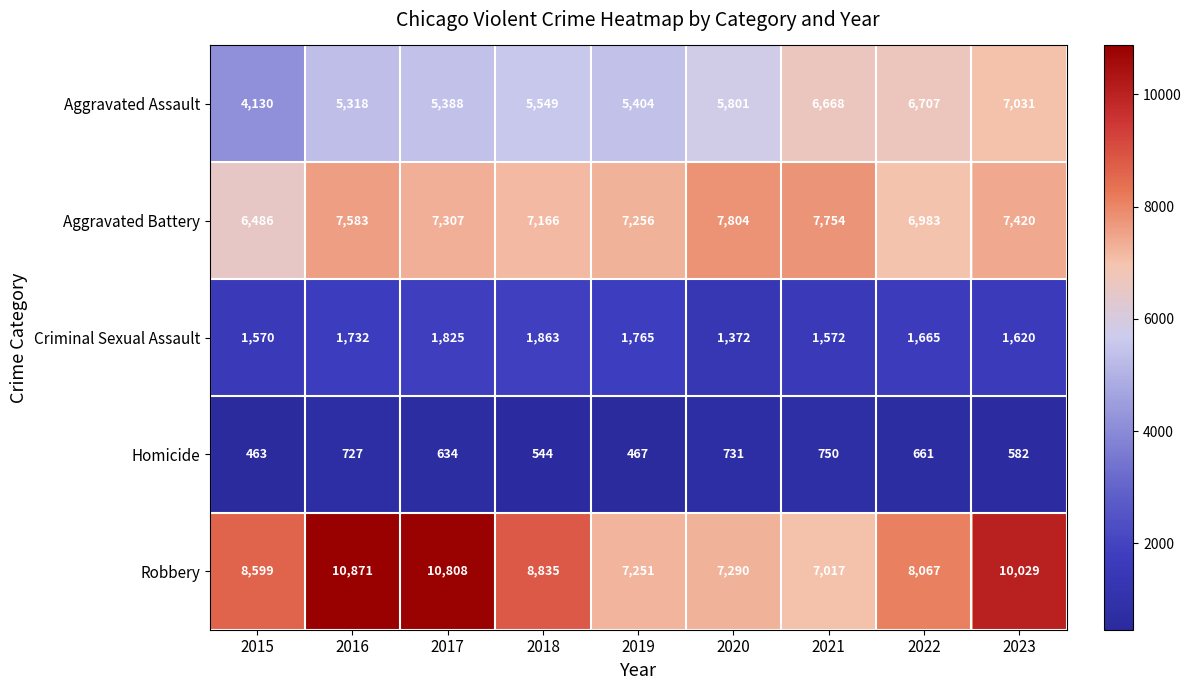

What is the difference between the Criminal Sexual Assault values at 2022 and 2018?

198